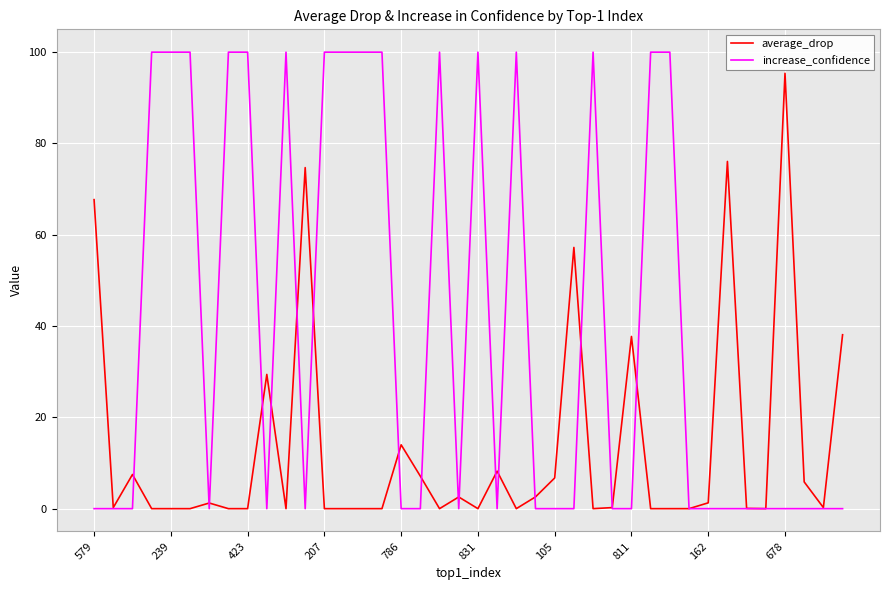

Which series has the largest total across all categories?

increase_confidence